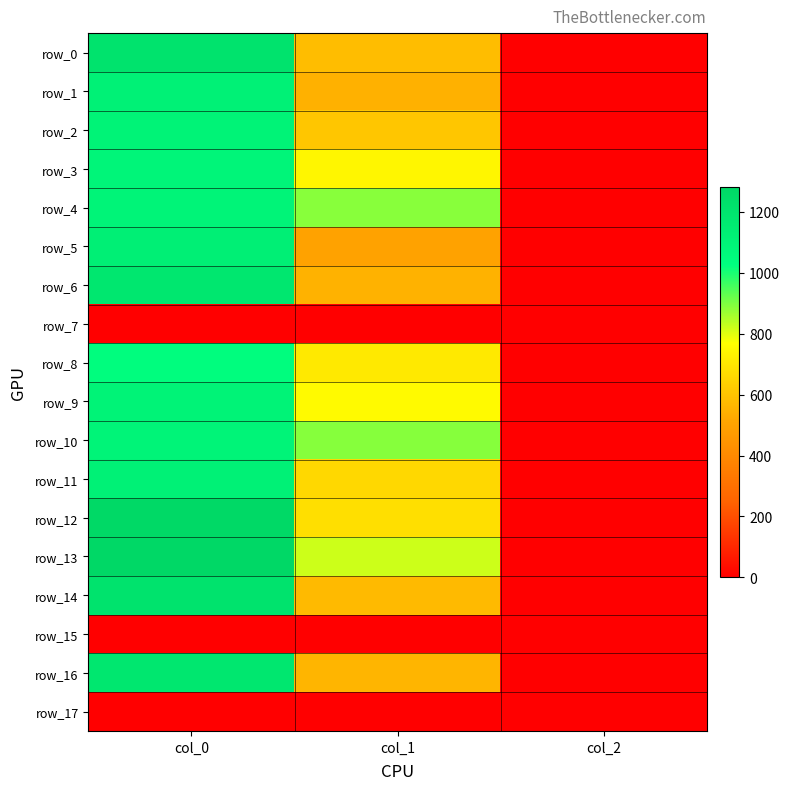

At which label does row_0 first exceed 583?

col_0